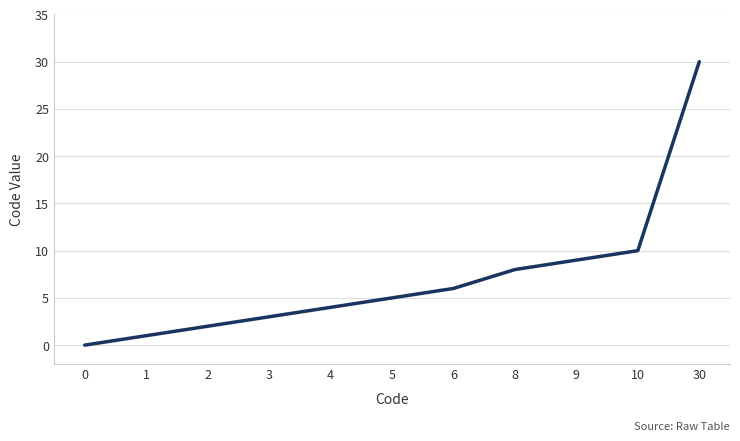

What is the change in value from 6 to 8?

+2